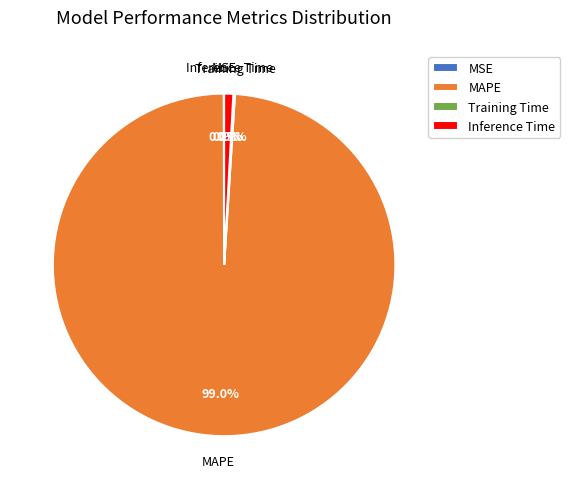

True or false: Inference Time accounts for 1% of the total.

True